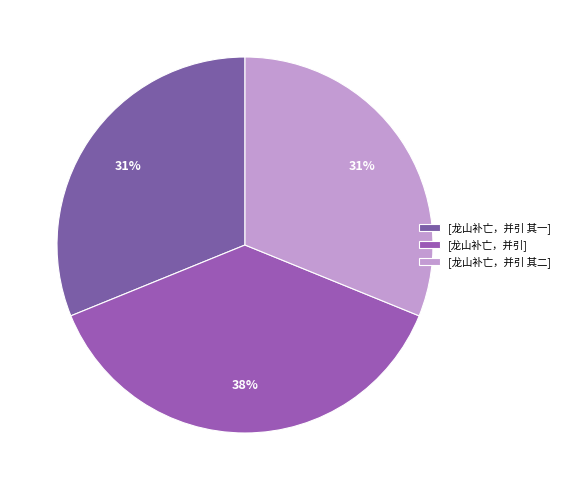

Count the number of slices in the pie.

3